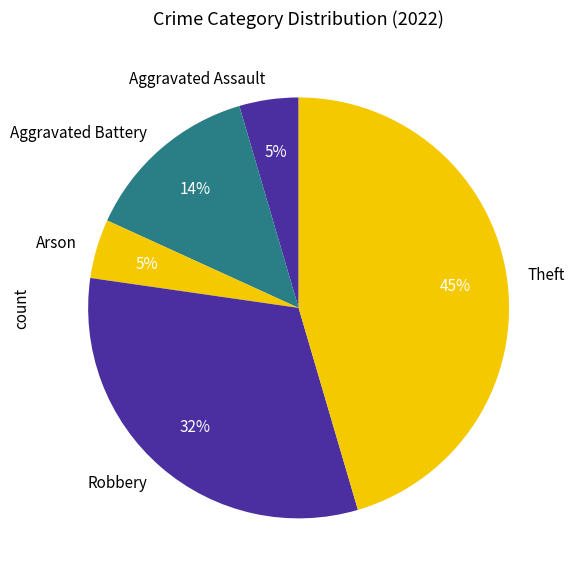

What percentage is the Aggravated Assault slice, to the nearest percent?

5%